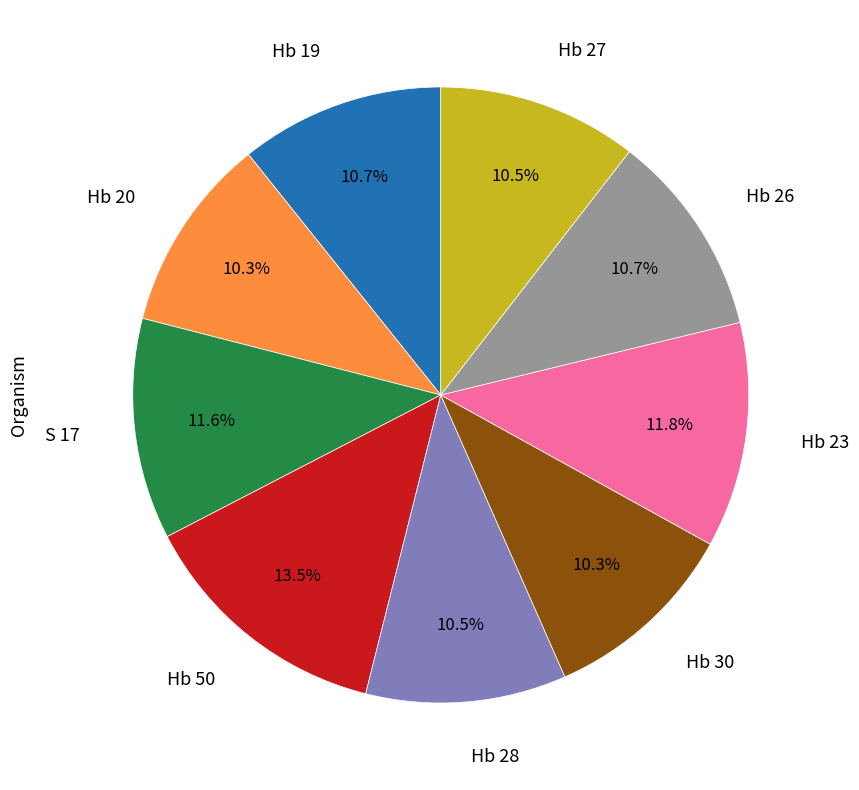

Do Hb 23 and Hb 20 together represent more than half of the pie?

No